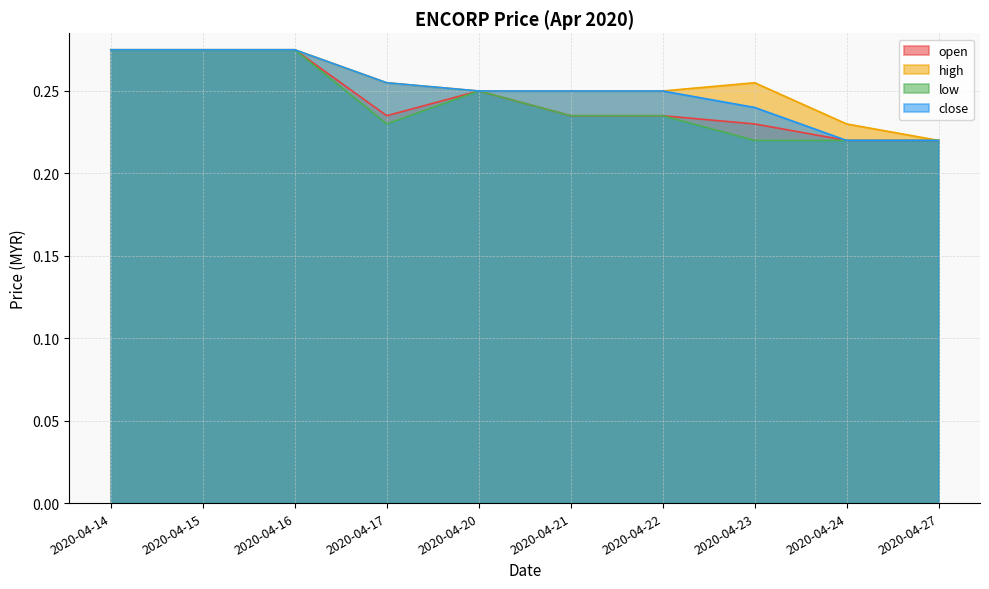

Which series has the largest range (max minus min)?

open